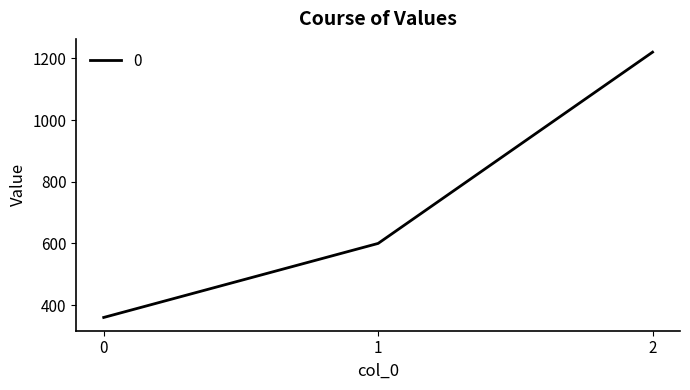

What is the ratio of the value at 0 to the value at 2?

0.3